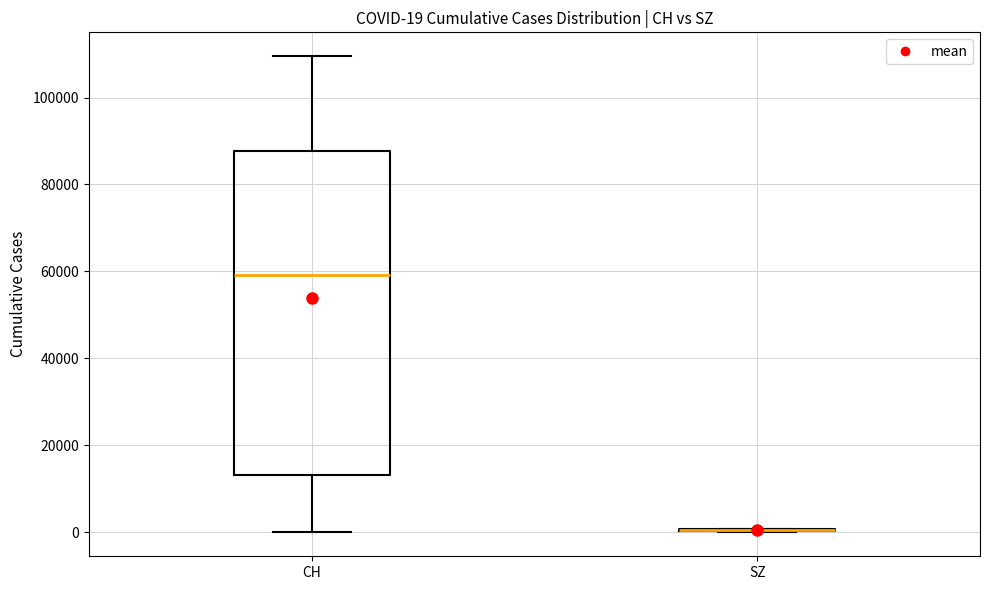

Which box is the tallest, from its lower edge to its upper edge?

CH